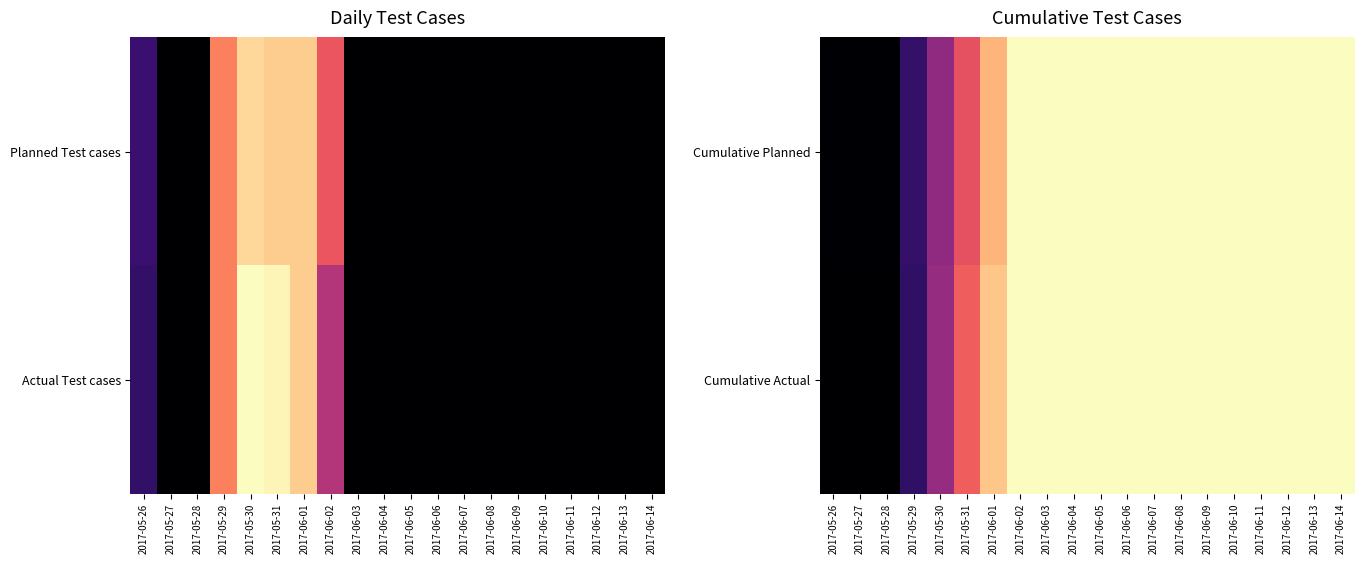

Between 2017-05-29 and 2017-06-04, which series saw the biggest shift?

Cumulative Actual